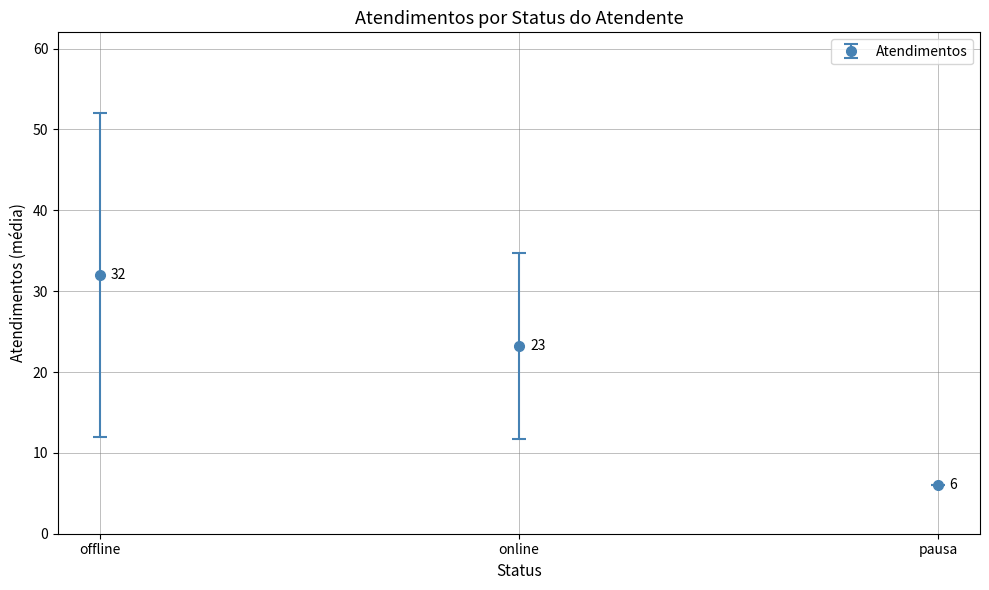

How many distinct data groups are displayed?

1